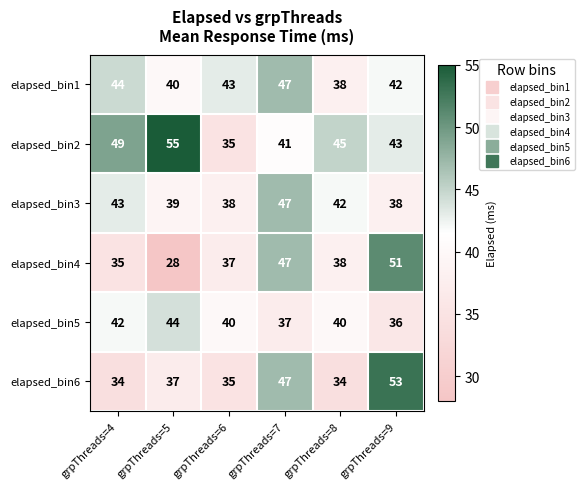

Which series changed the most between grpThreads=8 and grpThreads=9?

elapsed_bin6